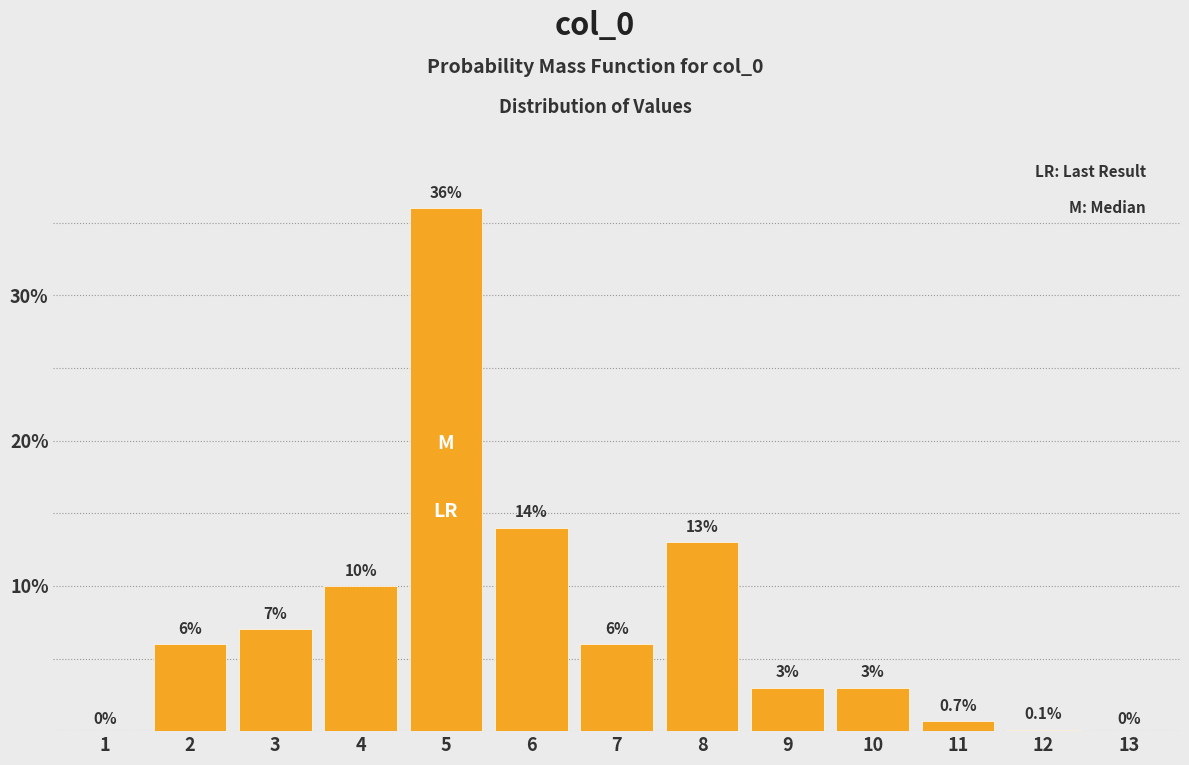

Reading left to right, extract all data points from this chart.

1=0.0	2=6.0	3=7.0	4=10.0	5=36.0	6=14.0	7=6.0	8=13.0	9=3.0	10=3.0	11=0.7	12=0.1	13=0.0